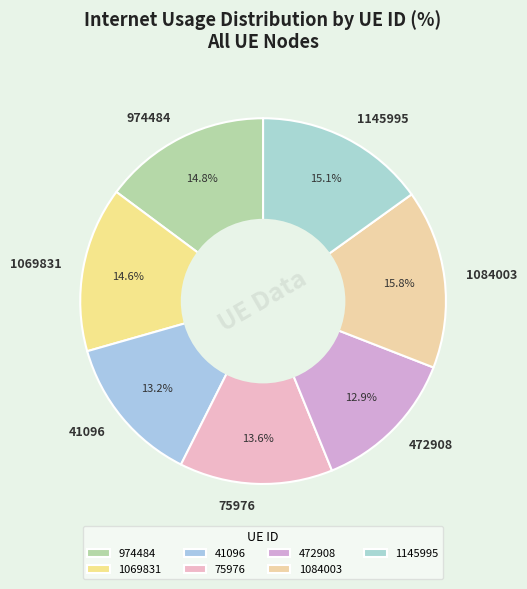

What percentage is NOT represented by 1084003?

84.2%